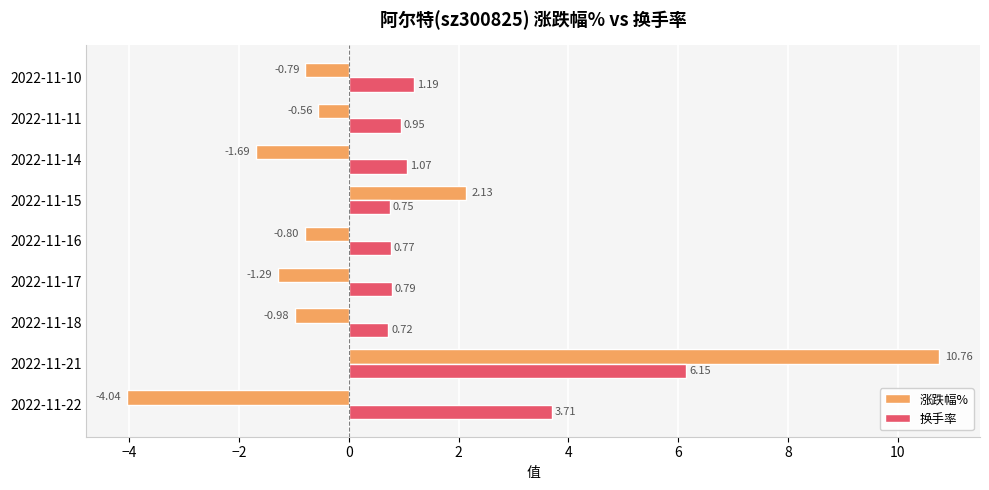

What is the difference between the highest and lowest values at 2022-11-16?

1.6